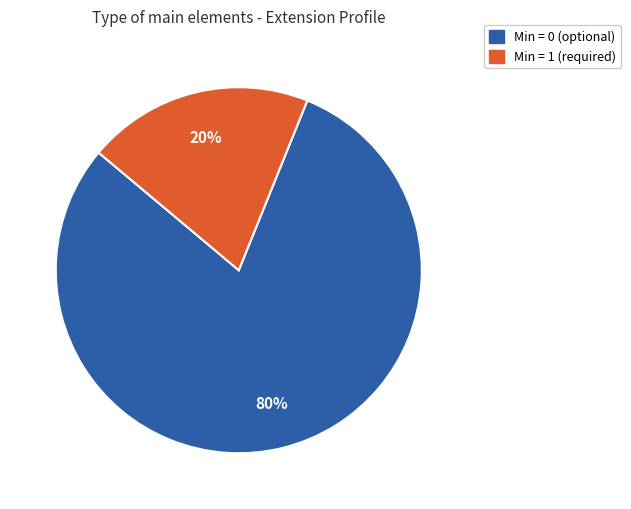

To the nearest percent, what is the difference between the largest and smallest slice percentages?

60%